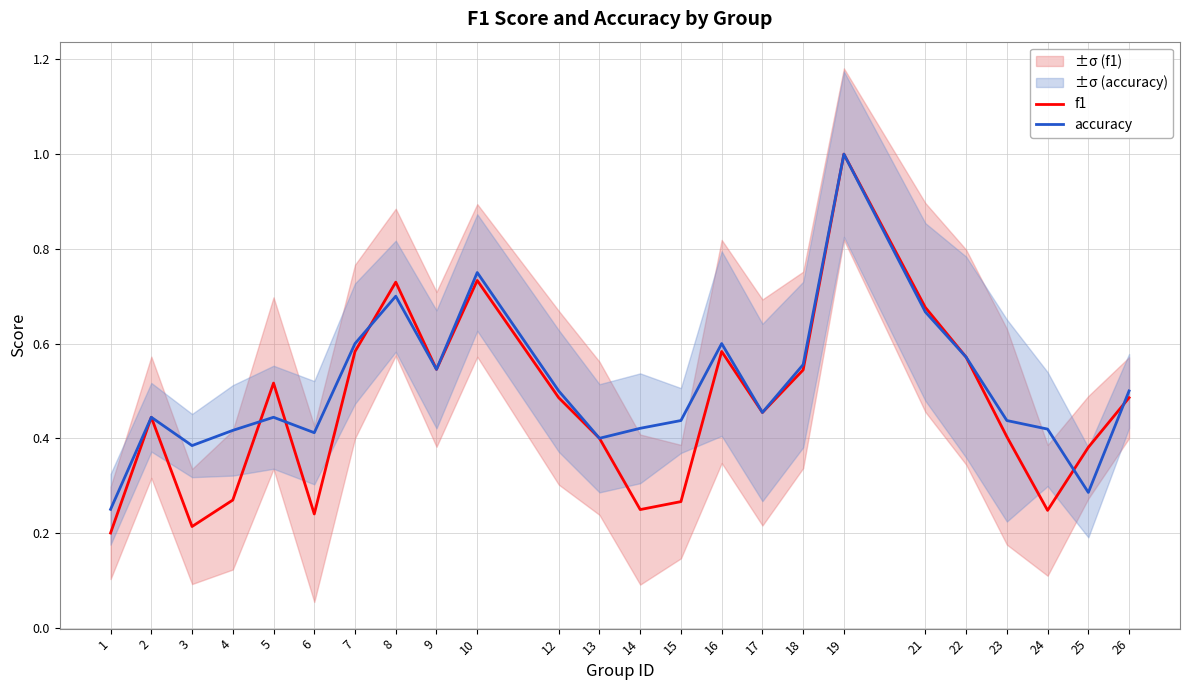

True or false: f1 and accuracy intersect in this chart.

True